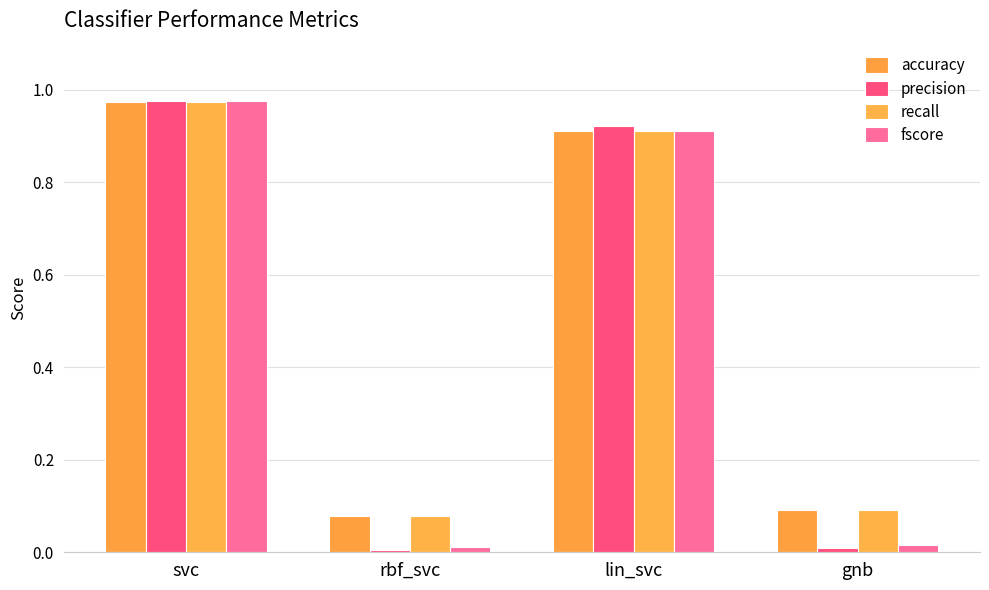

What is the sum of all fscore values?

1.9